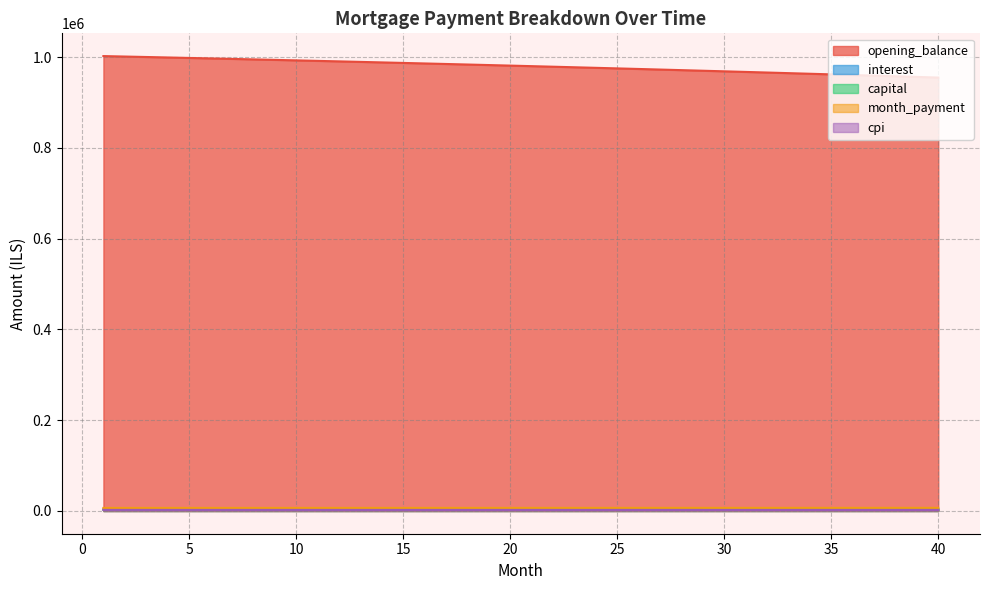

How many lines are shown in the chart?

5